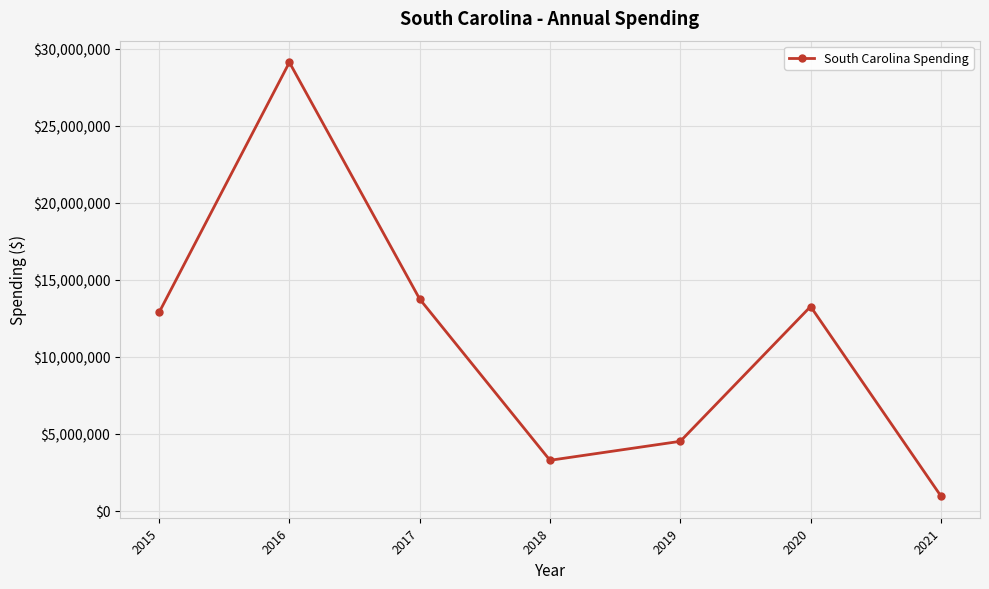

What is the value of the 4th point from the left?

3271674